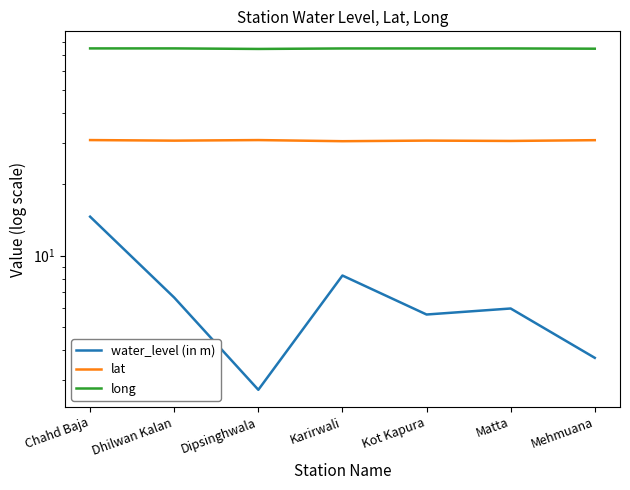

At which category does the chart reach its peak across all series?

Dhilwan Kalan